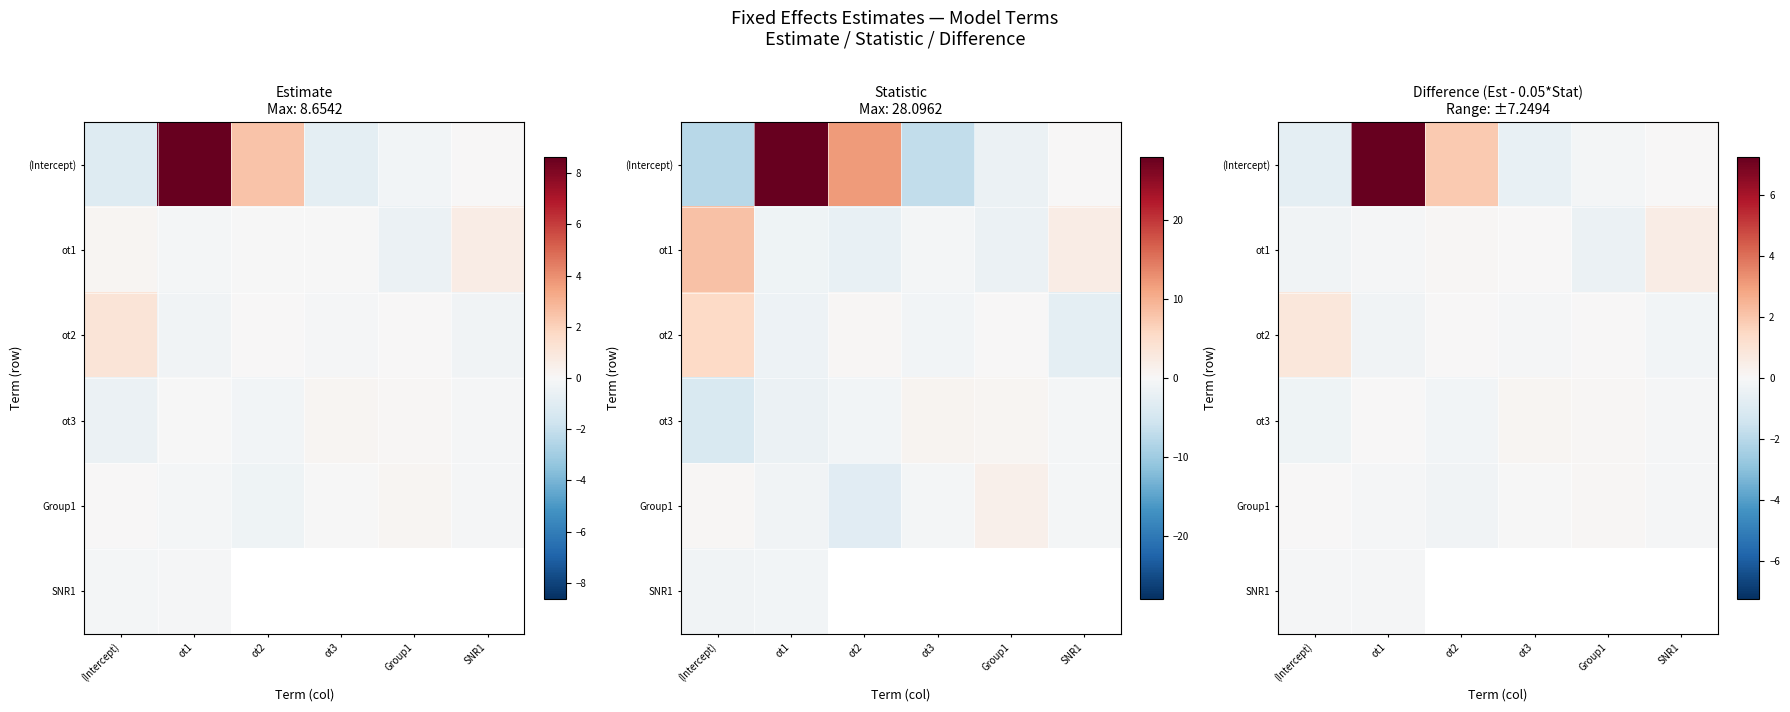

Which series has the largest total across all categories?

(Intercept)